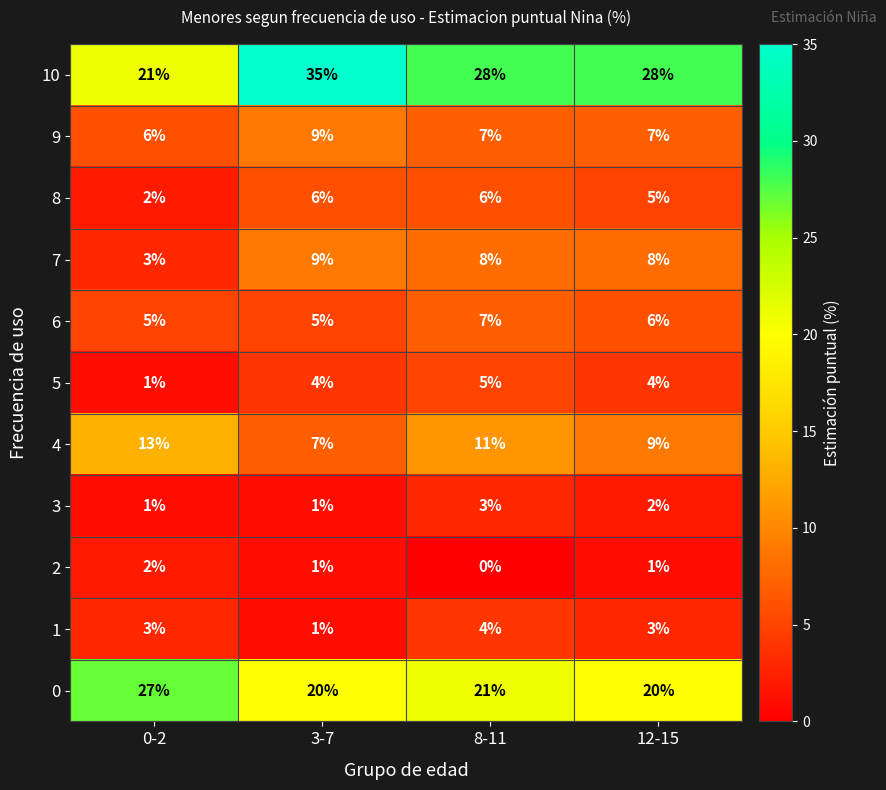

How many categories are shown in the chart?

4